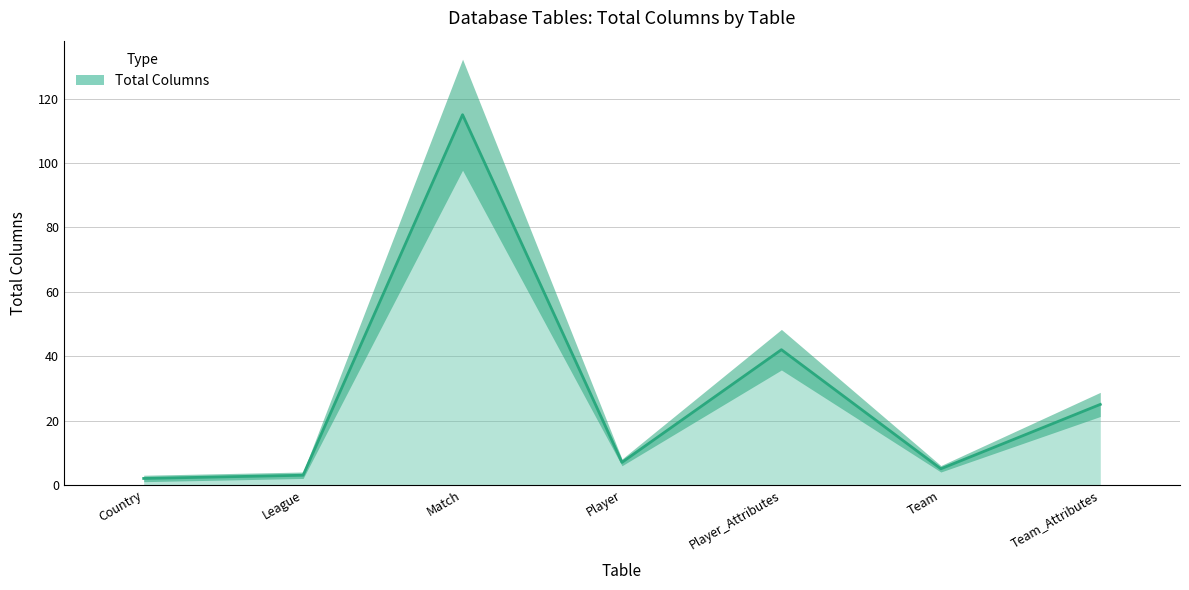

List the labels in order of value, largest first.

Match, Player_Attributes, Team_Attributes, Player, Team, League, Country